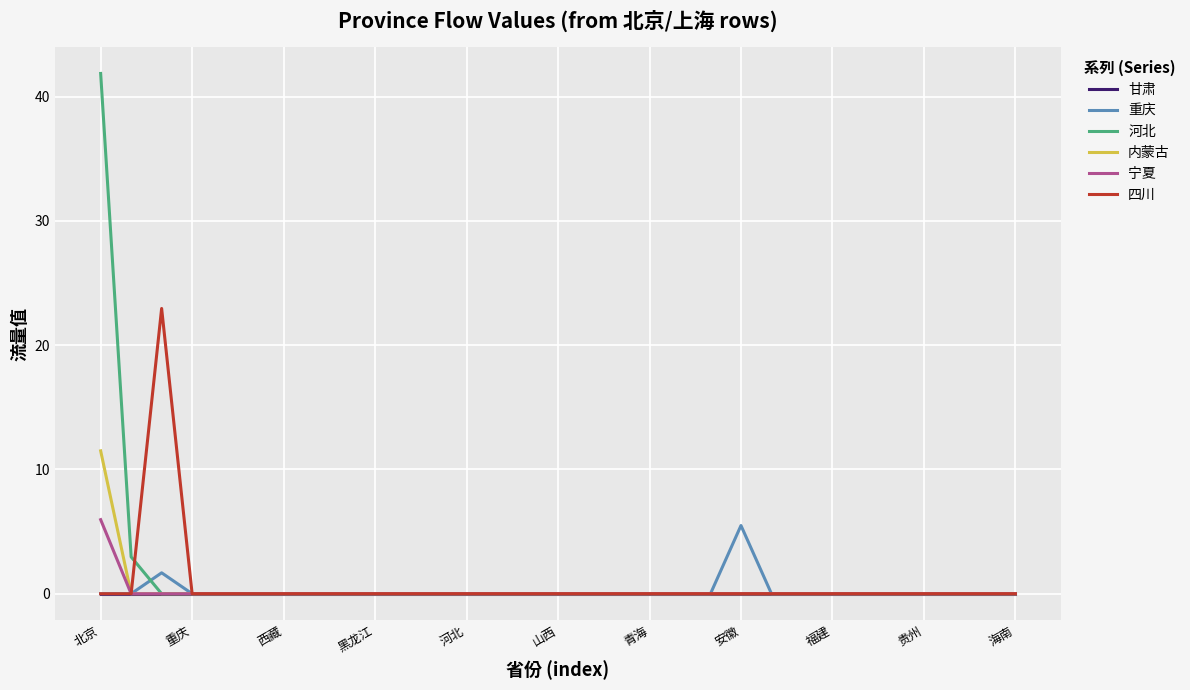

Which series has the largest range (max minus min)?

河北